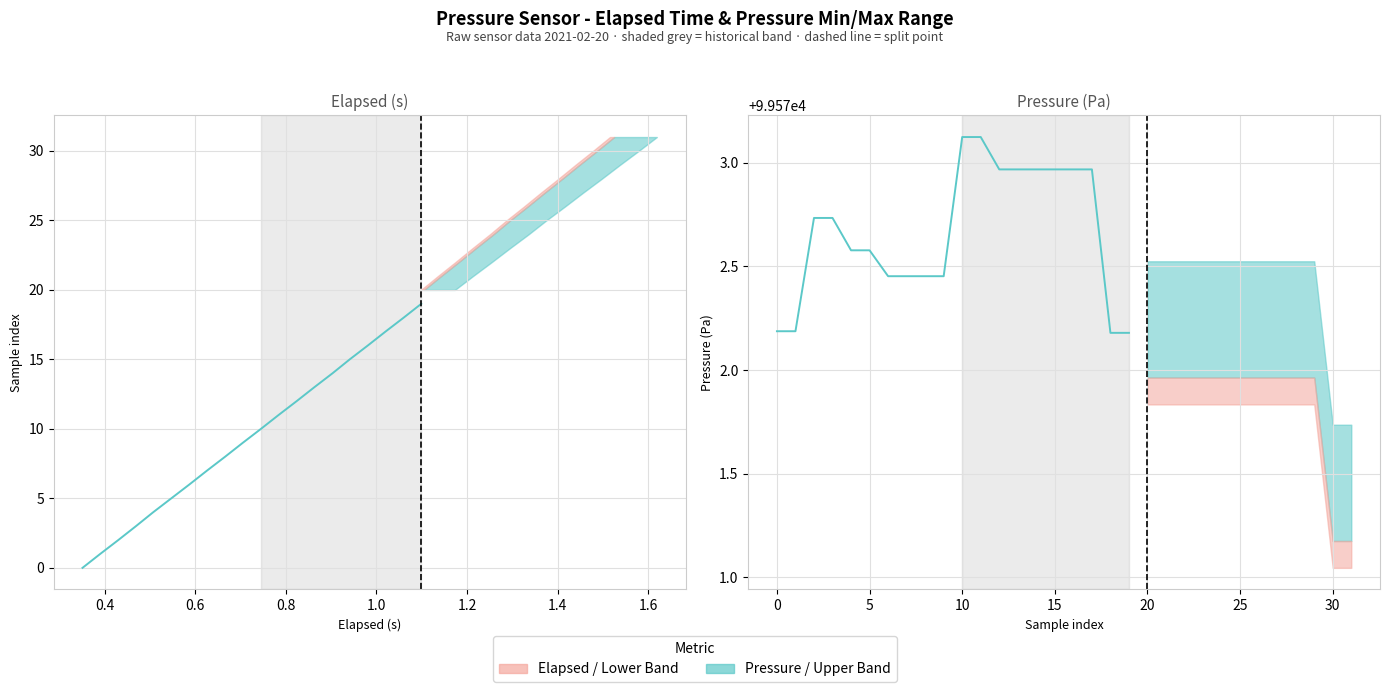

Which series has the largest range (max minus min)?

Elapsed (s)